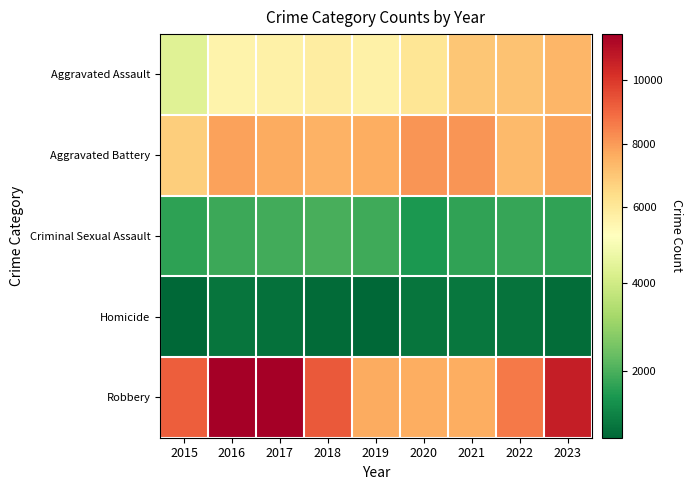

Which series changed the most between 2016 and 2021?

Robbery